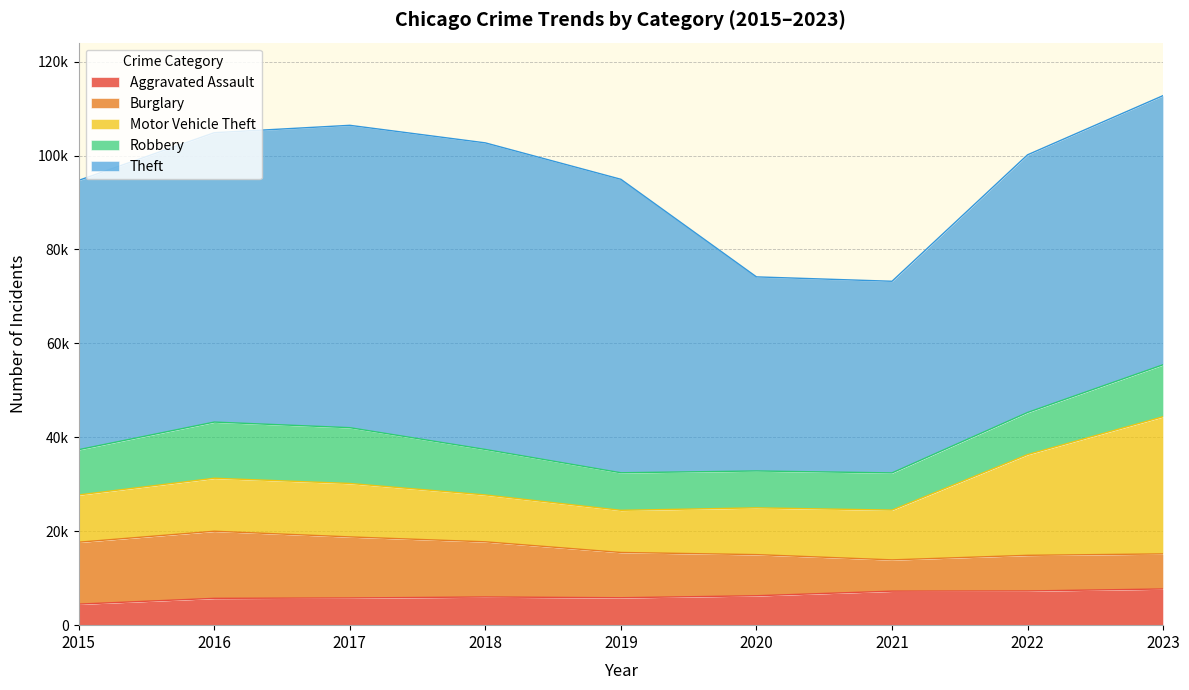

What is the value of the Aggravated Assault point at the 2nd from the left?

5712